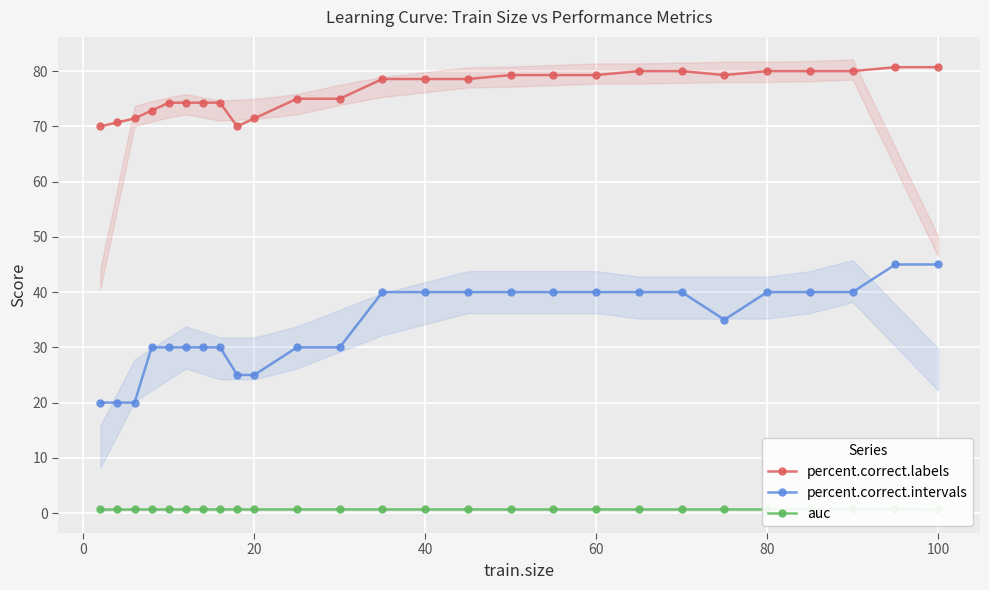

True or false: percent.correct.intervals and percent.correct.labels intersect in this chart.

False